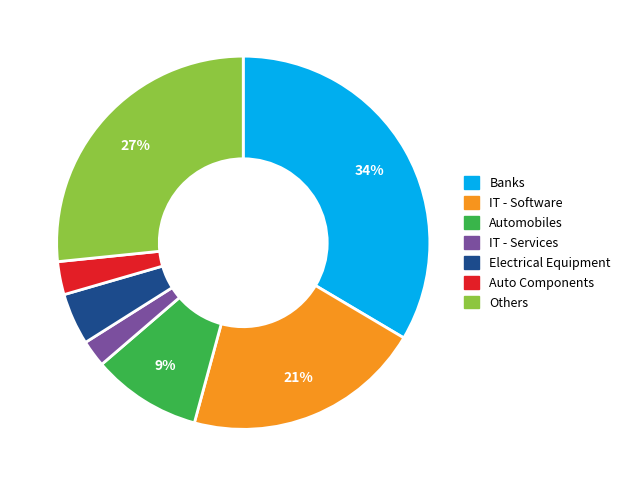

To the nearest percent, what is the average slice percentage?

14%